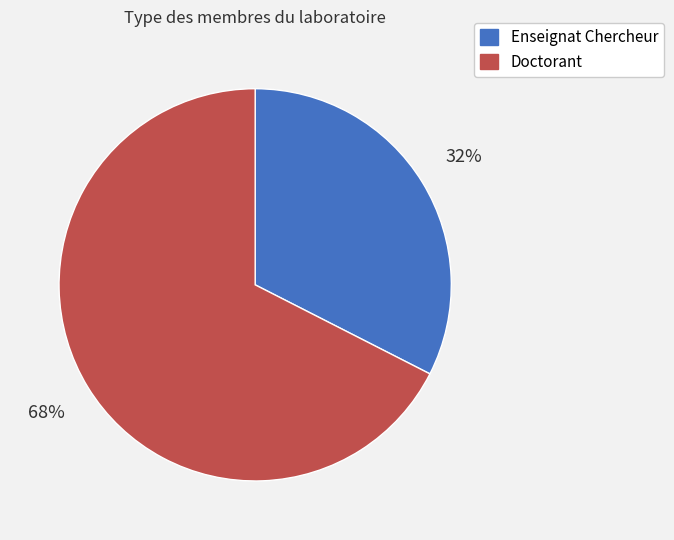

Rank the categories by value from highest to lowest.

Doctorant, Enseignat Chercheur